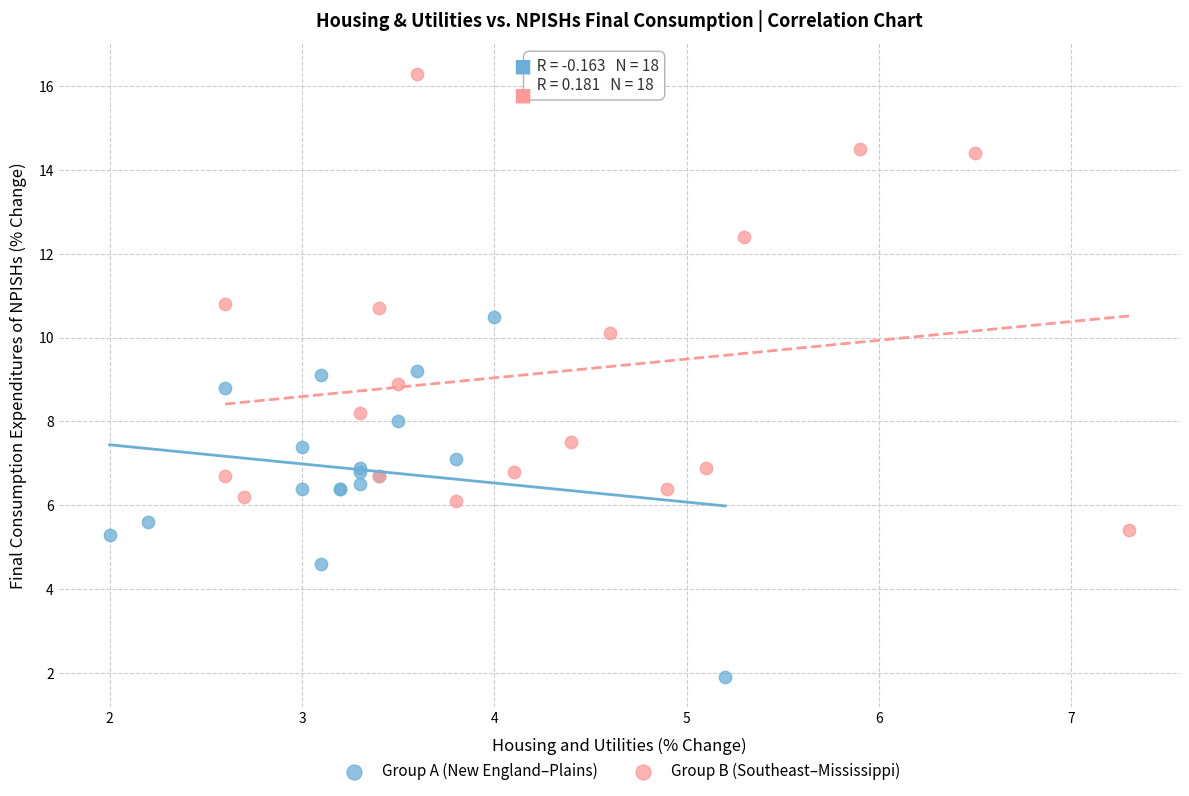

Which series contains the lowest Y value?

Group A (New England–Plains)